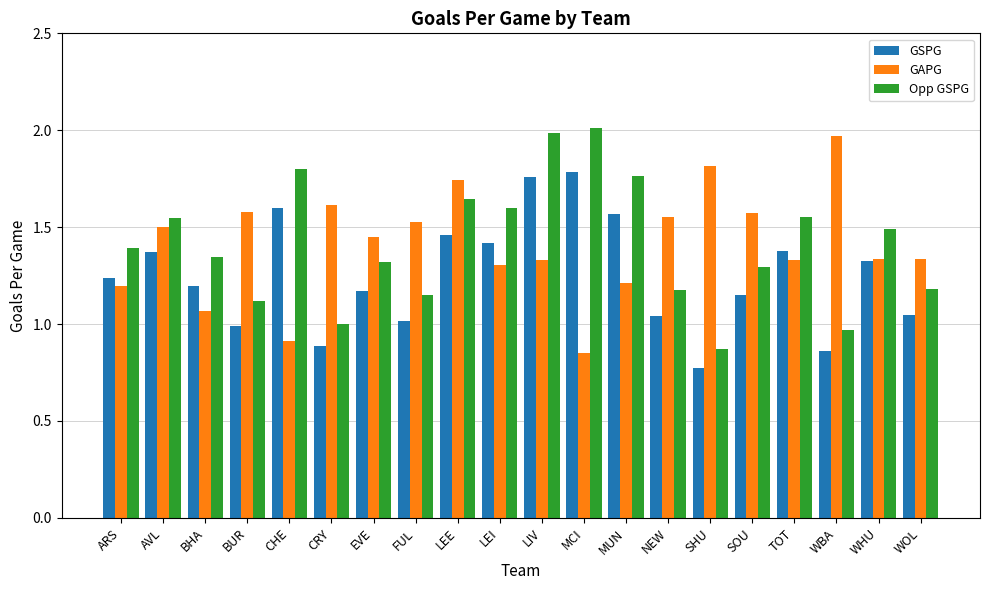

Is the value of Opp GSPG at CRY greater than the value of GSPG at ARS?

No